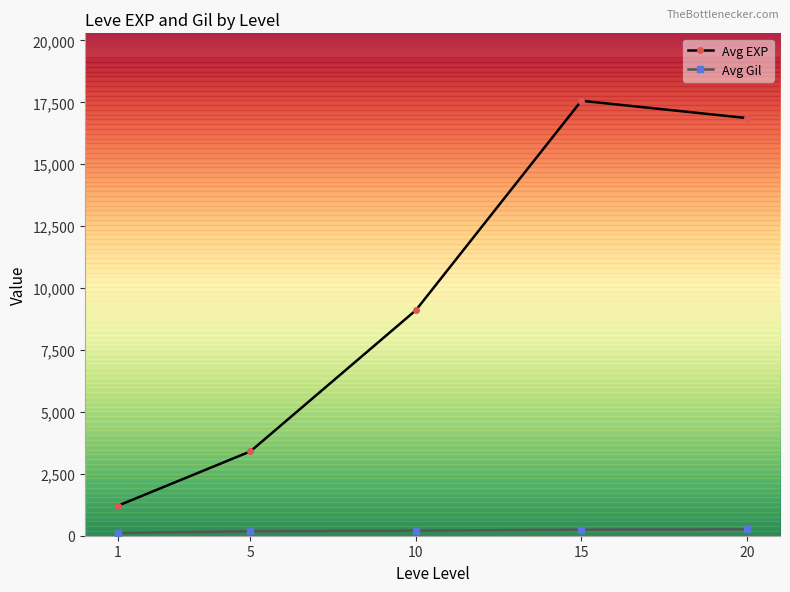

What is the smallest value displayed?

113.3